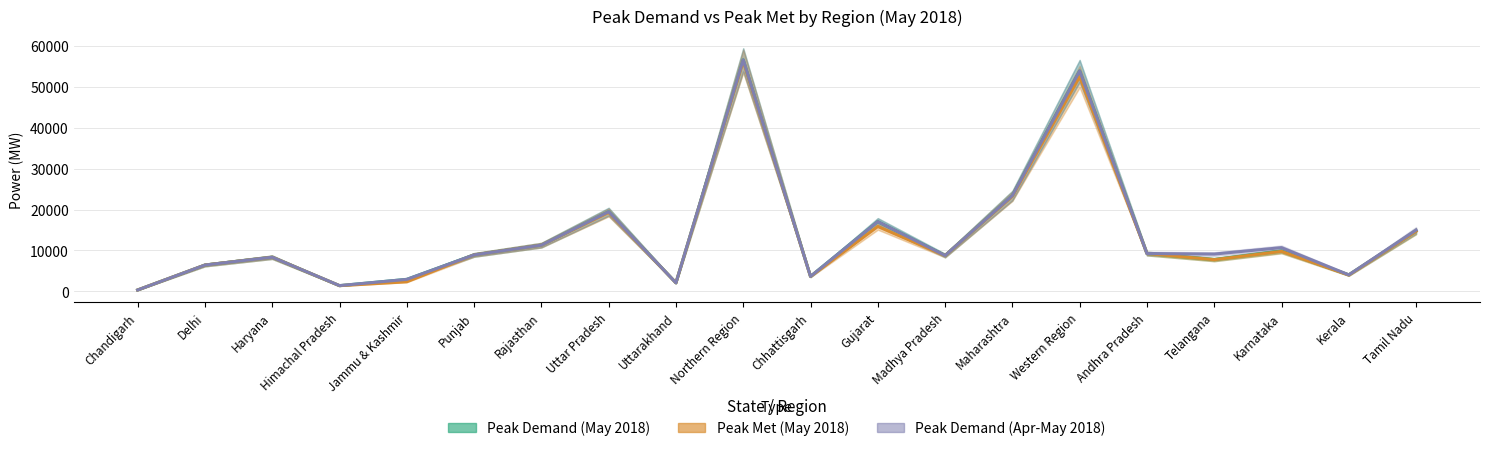

Does the chart have visible grid lines?

Yes